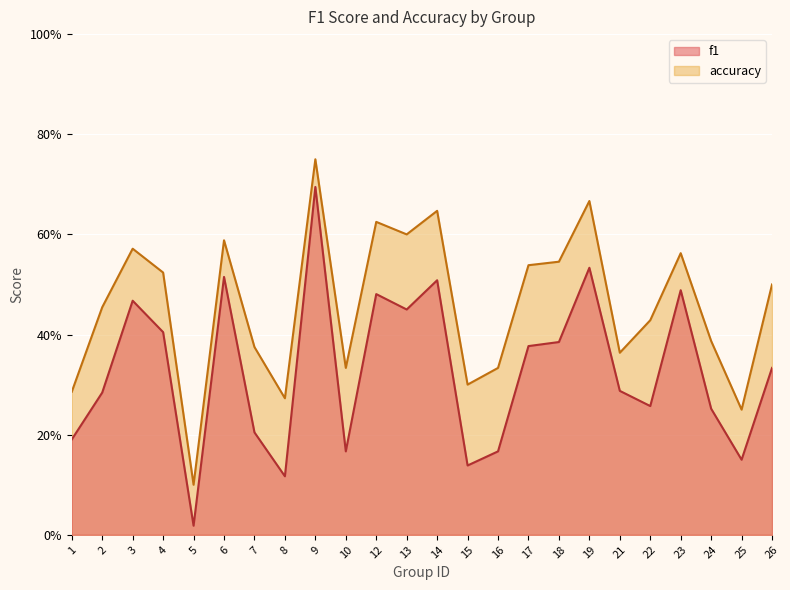

What is the average value of the f1 series?

0.3